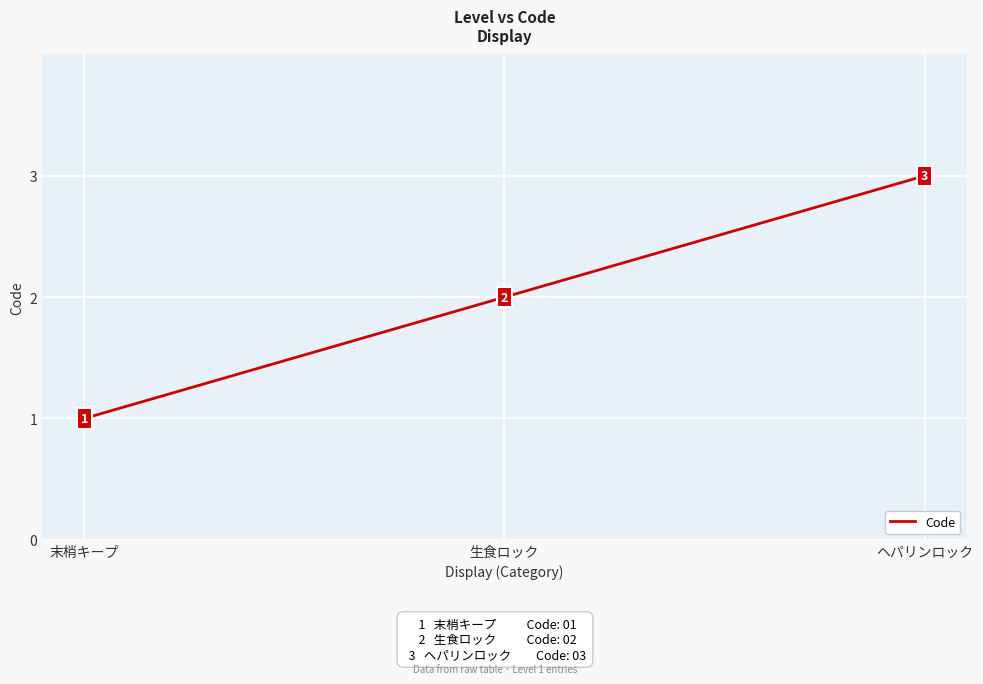

How many values are between 1 and 3?

3